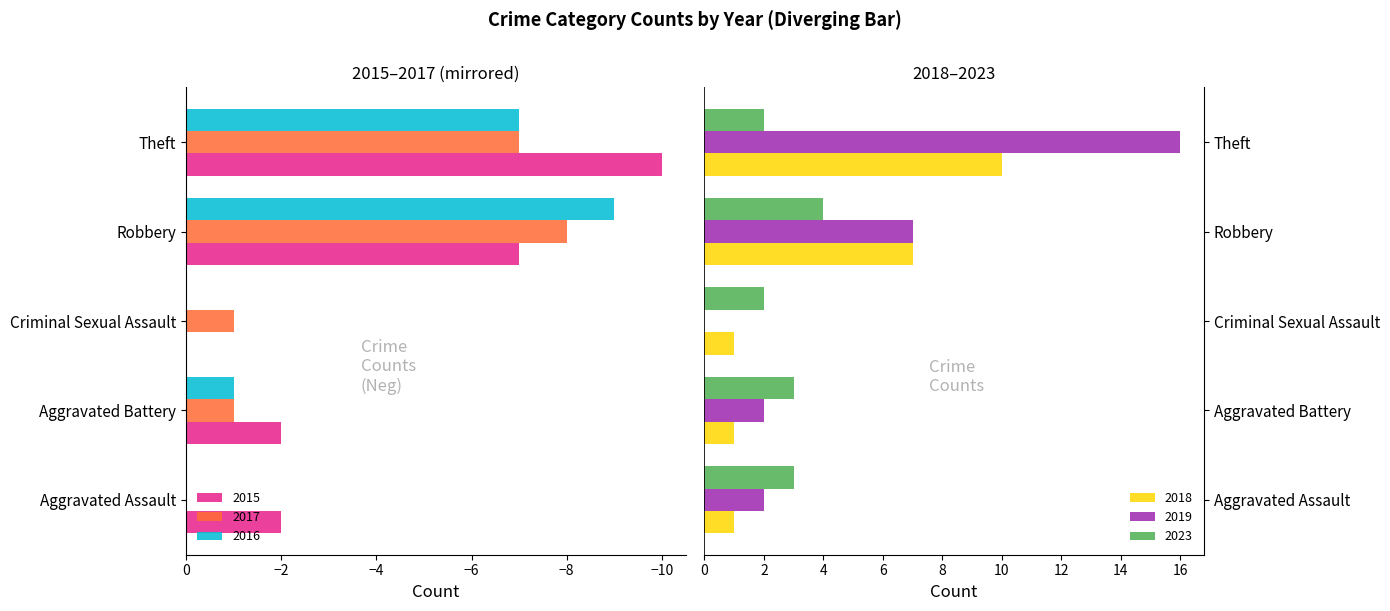

Which category has the highest value in the 2018 series?

Theft